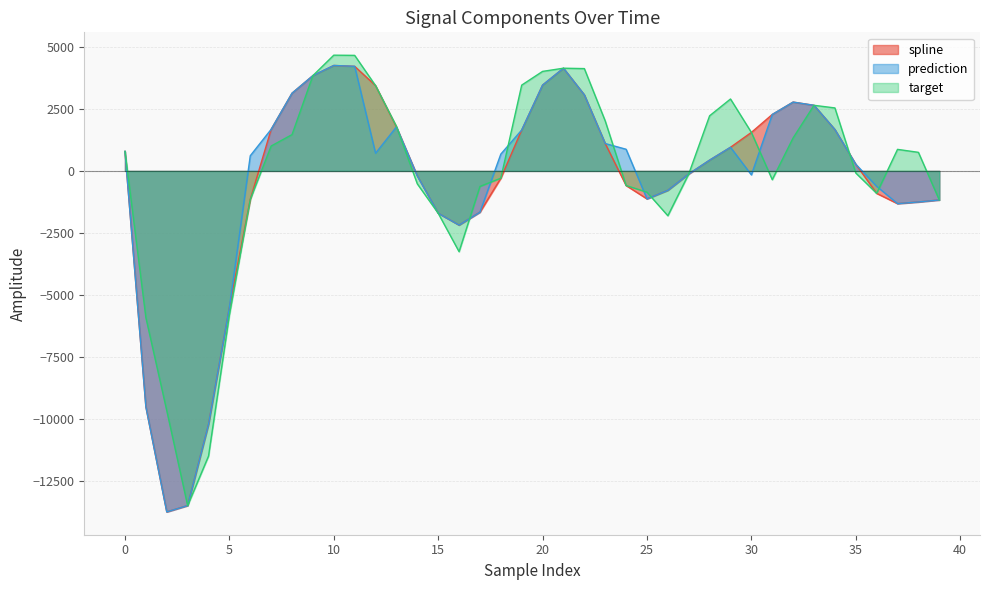

What is the value of the prediction point at the 14th from the left?

1773.9